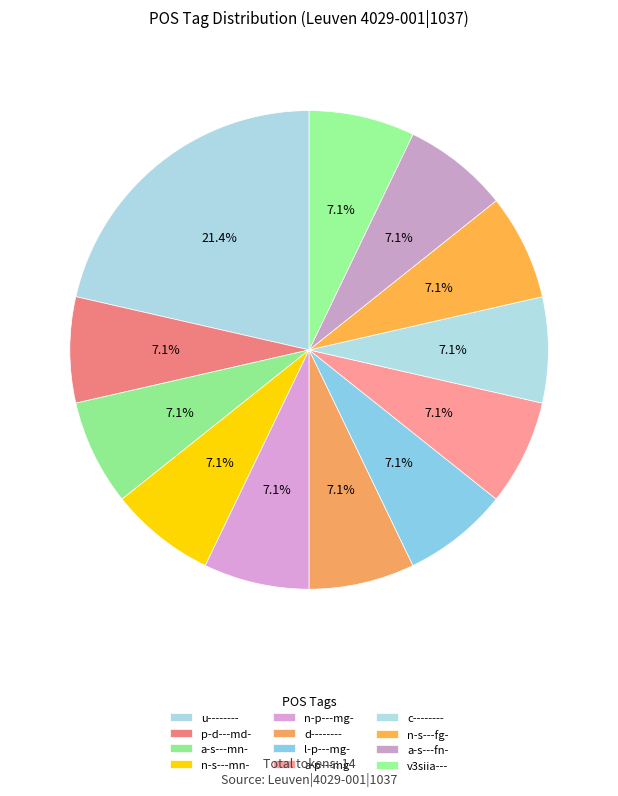

To the nearest percent, what is the combined percentage of l-p---mg- and d--------?

14%